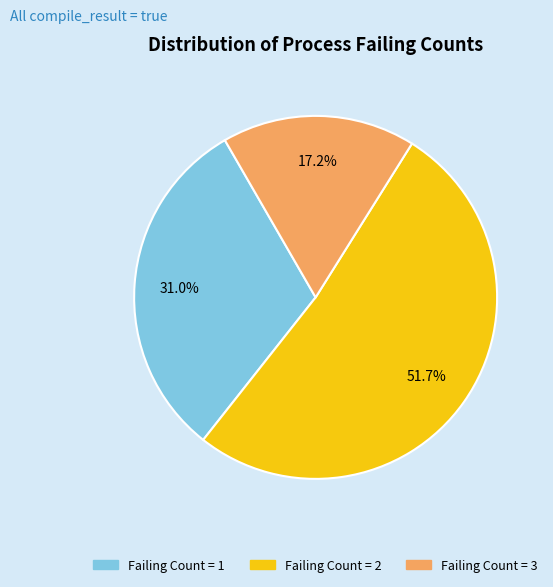

Is there a majority slice in this chart?

Yes